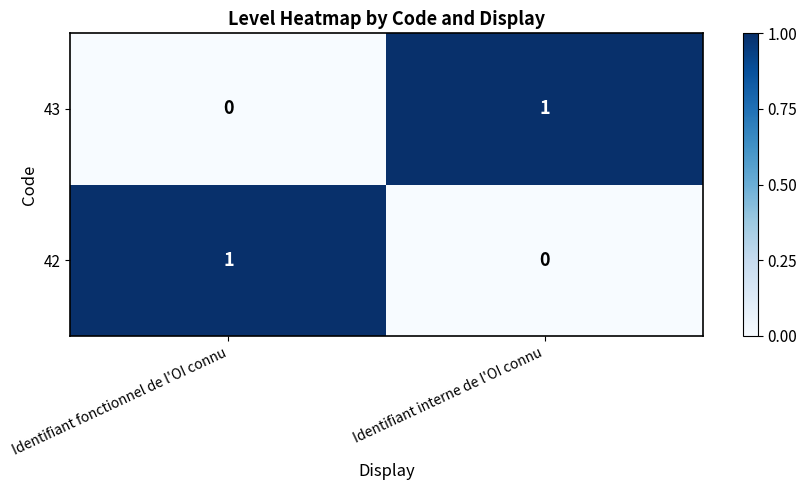

The value of 42 at Identifiant interne de l'OI connu is 0. True or false?

True